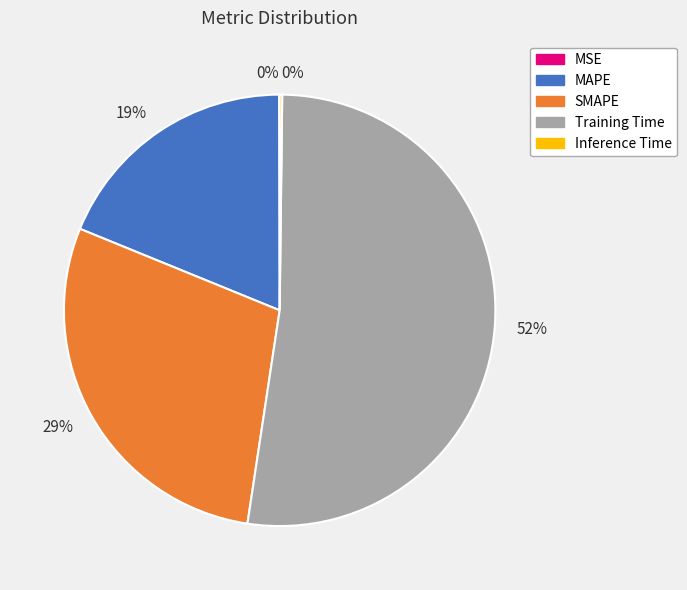

The SMAPE slice represents 29% of the pie. True or false?

True